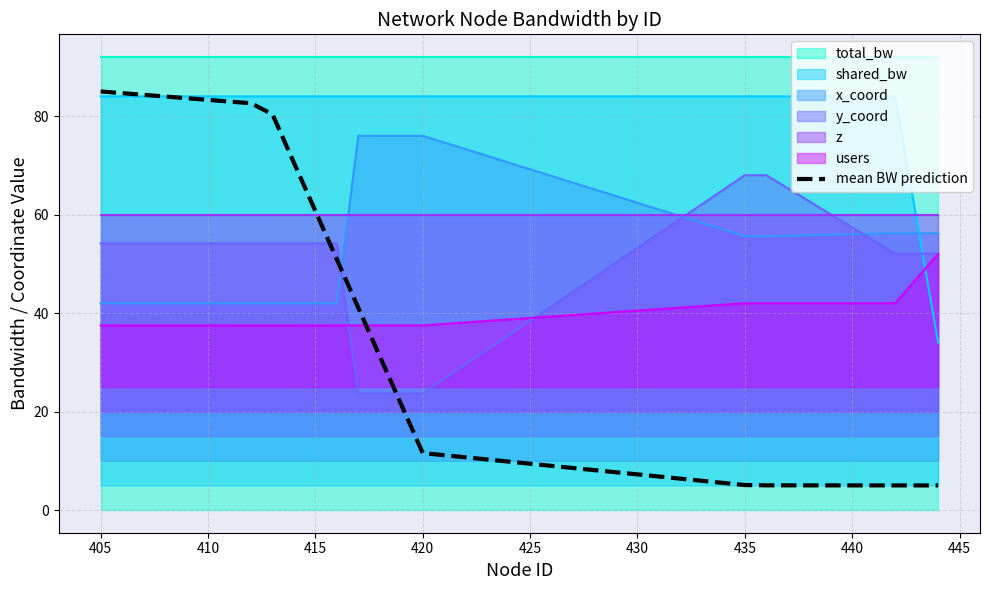

What is the value of the 20th point from the left?

5.0